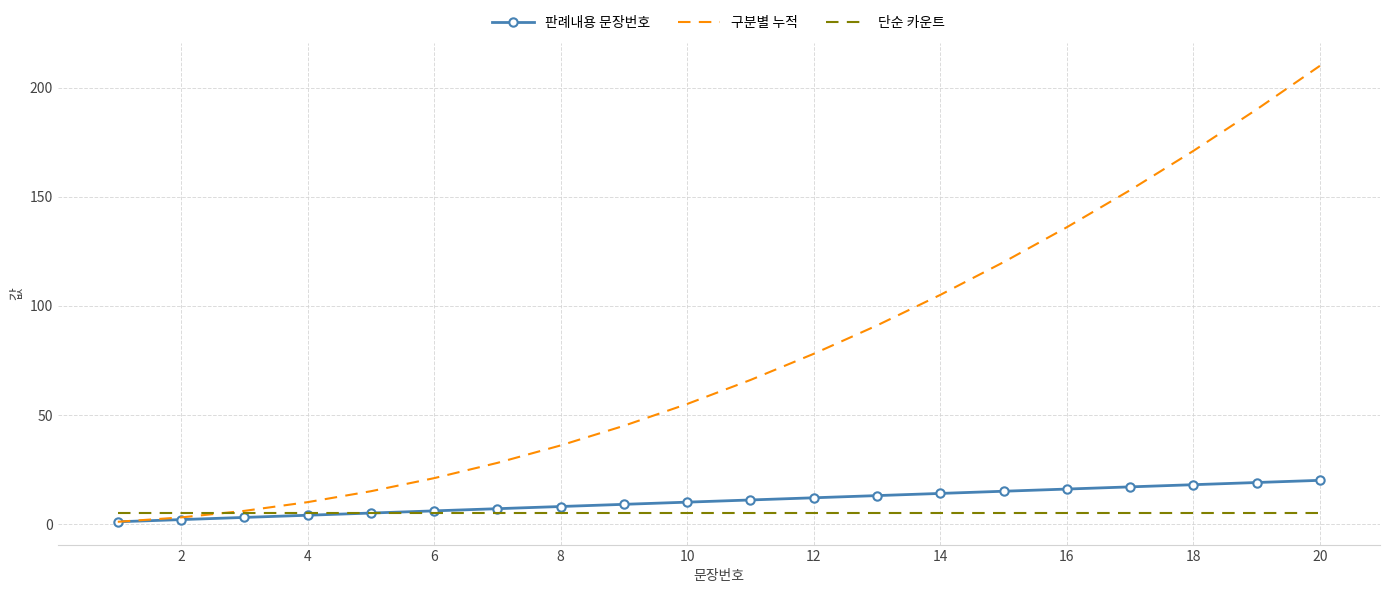

What is the highest value of the 판례내용 문장번호 series?

20